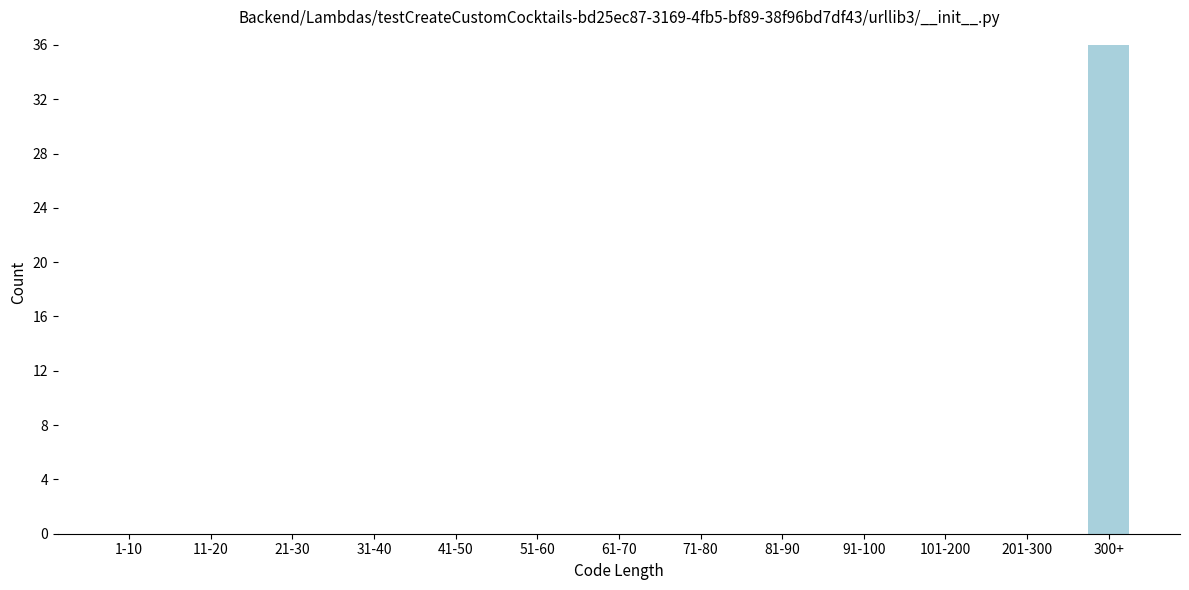

Reading right to left, transcribe all the data shown in this chart.

300+=36	201-300=0	101-200=0	91-100=0	81-90=0	71-80=0	61-70=0	51-60=0	41-50=0	31-40=0	21-30=0	11-20=0	1-10=0